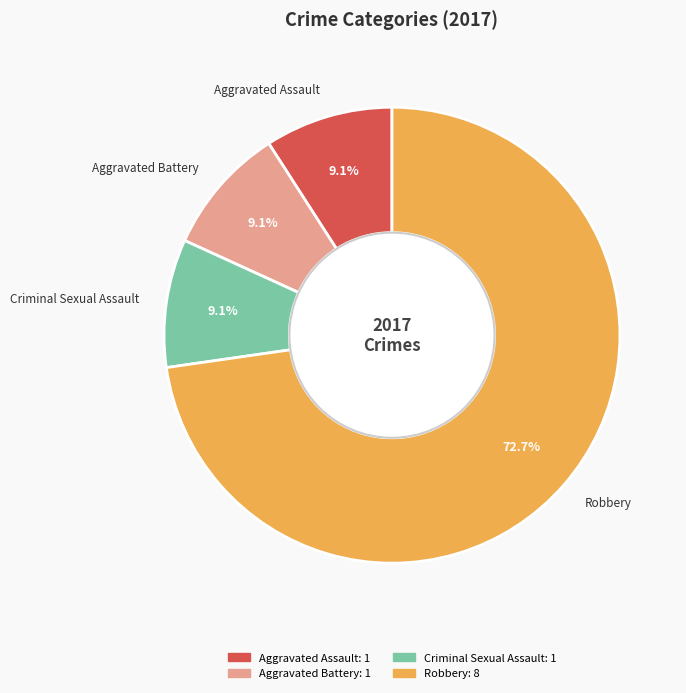

True or false: Robbery accounts for 73% of the total.

True